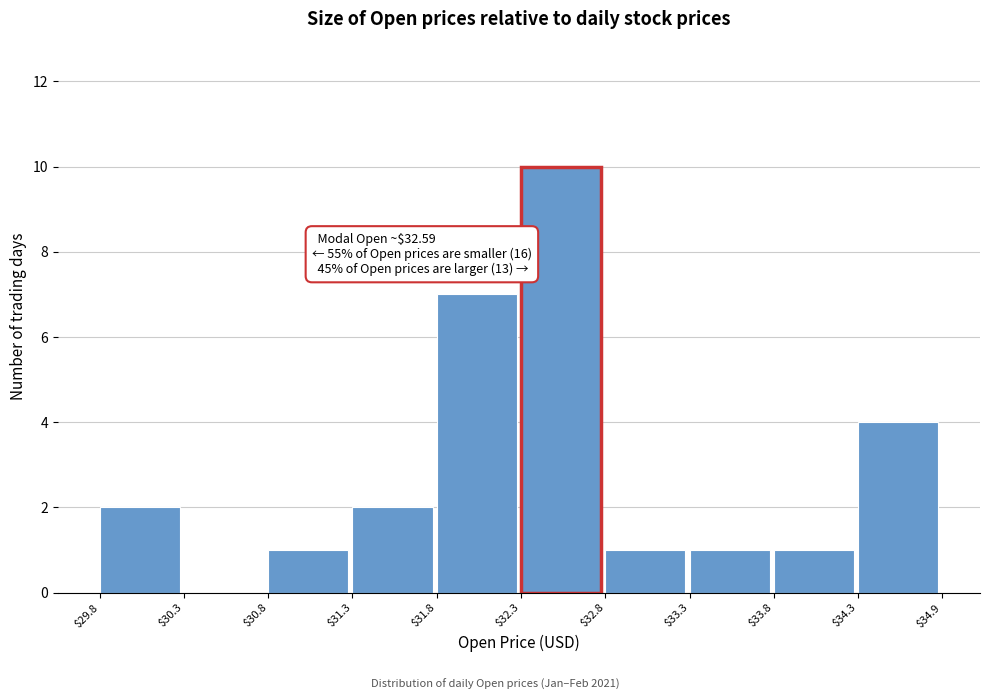

Which range on the x-axis has the tallest bar?

$32.3 to $32.8